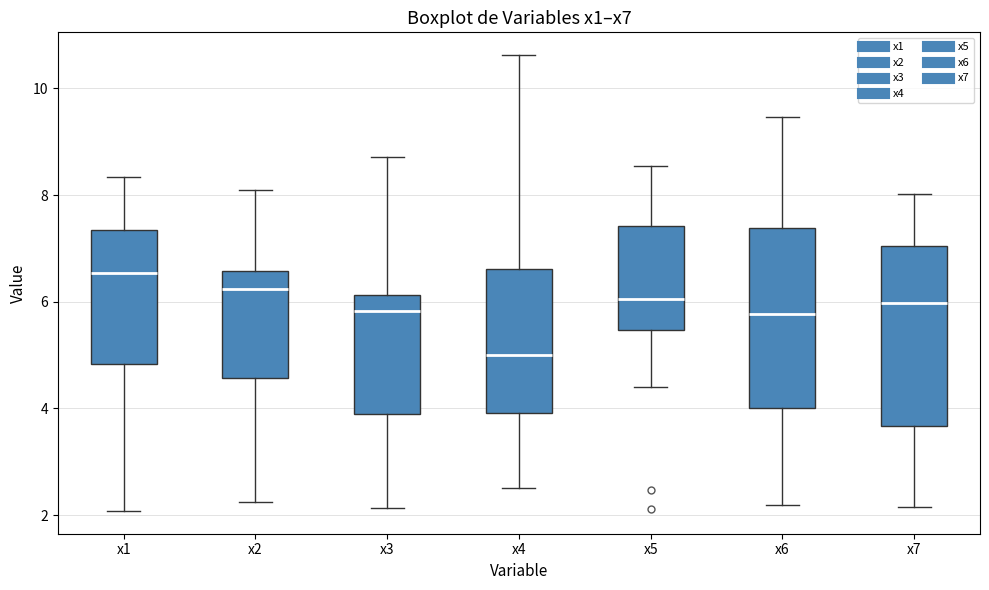

Reading left to right, read every box against the y-axis: the position of its median line, the range the box covers, and the ends of its whiskers. The values are not printed on the chart, so give them approximately, as read against the axis.

x1: median 6.6, box 4.8 to 7.4, whiskers 2.0 to 8.4
x2: median 6.2, box 4.6 to 6.6, whiskers 2.2 to 8.2
x3: median 5.8, box 3.8 to 6.2, whiskers 2.2 to 8.8
x4: median 5.0, box 4.0 to 6.6, whiskers 2.4 to 10.6
x5: median 6.0, box 5.4 to 7.4, whiskers 4.4 to 8.6
x6: median 5.8, box 4.0 to 7.4, whiskers 2.2 to 9.4
x7: median 6.0, box 3.6 to 7.0, whiskers 2.2 to 8.0